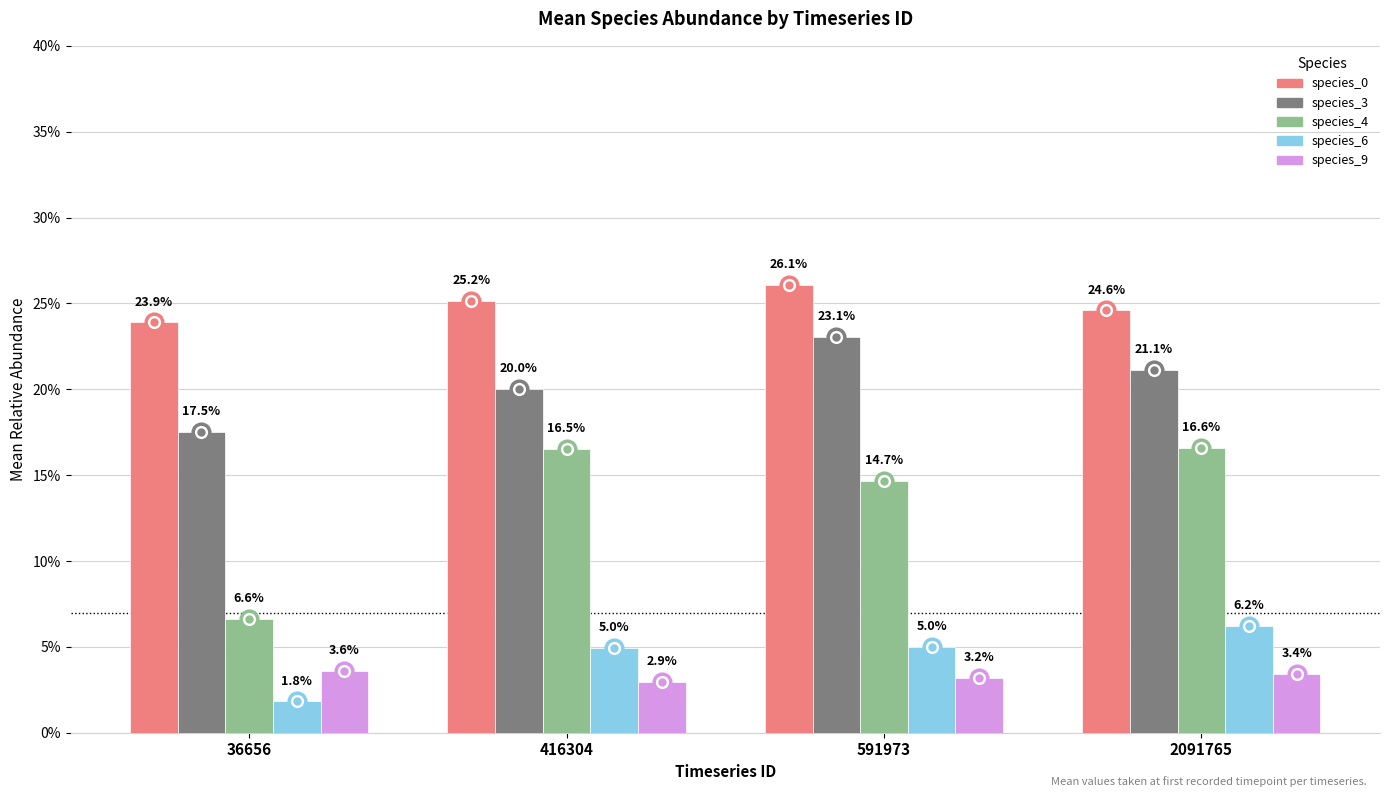

Are the bars horizontal?

No